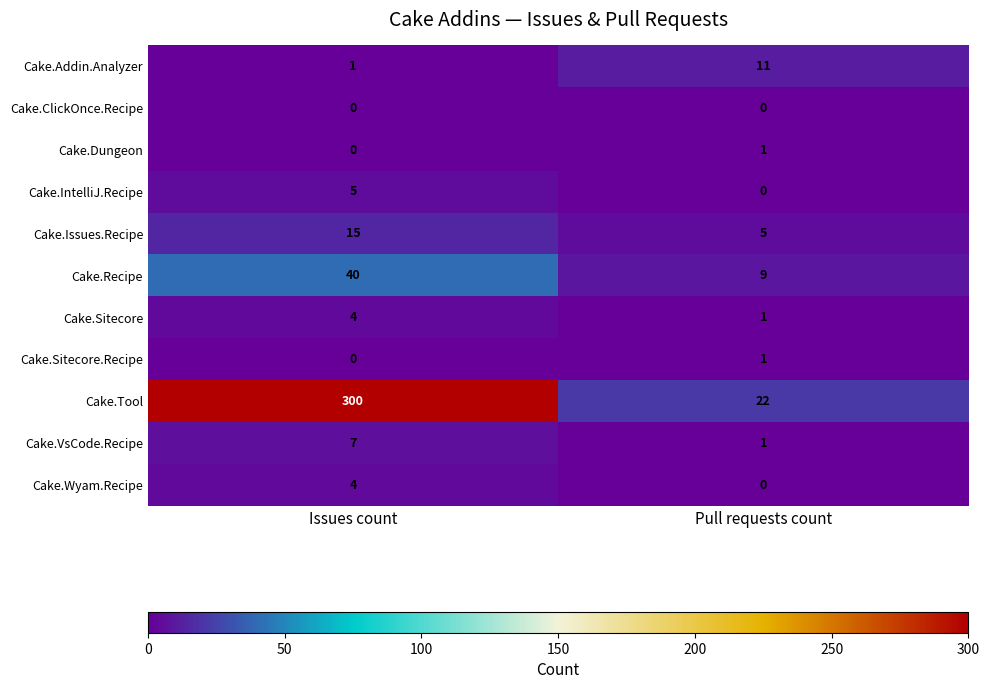

The Cake.Wyam.Recipe series shows 1 at Pull requests count. True or false?

False